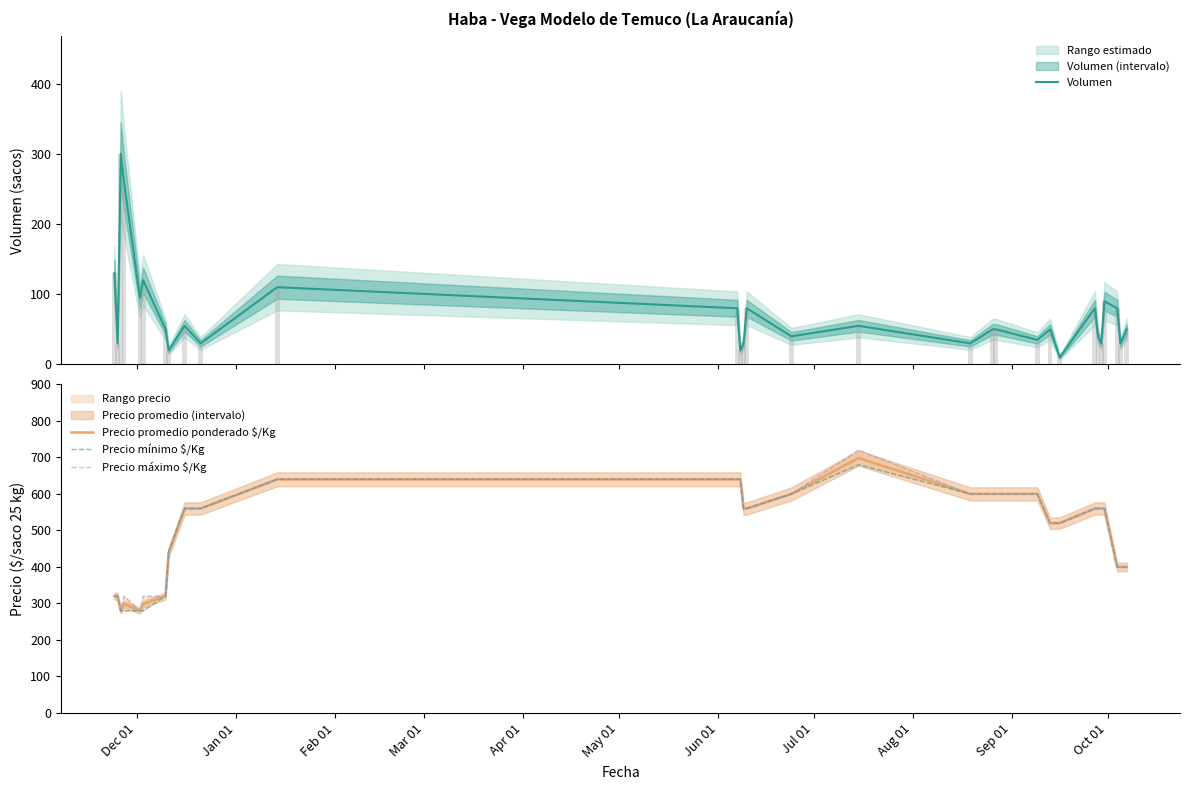

What is the maximum value for Precio promedio ponderado $/Kg?

698.2